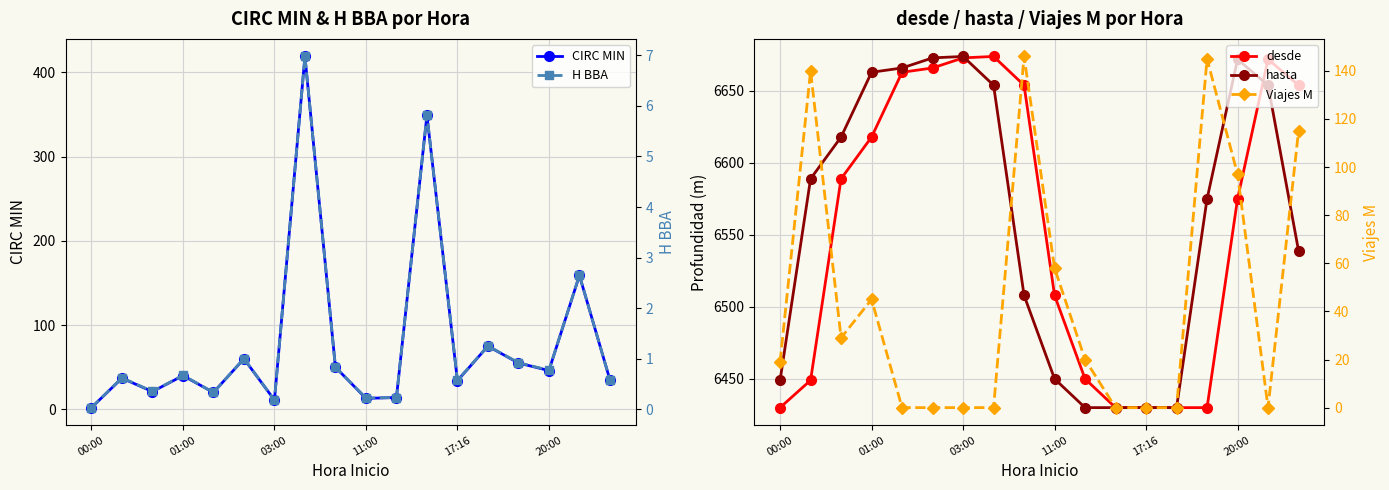

What is the greatest value displayed?

6674.0